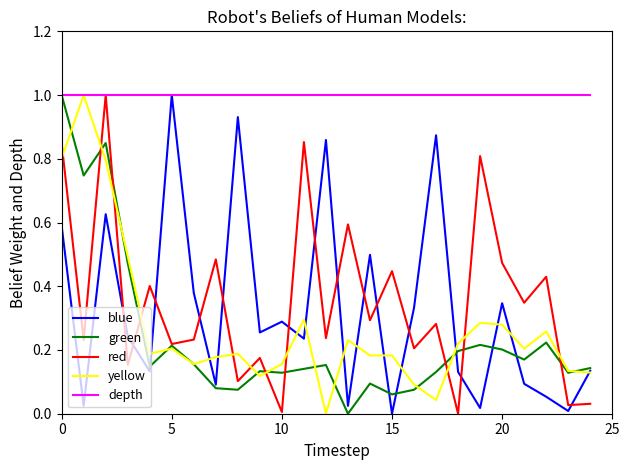

What is the difference between the maximum and minimum values in the blue series?

1.0